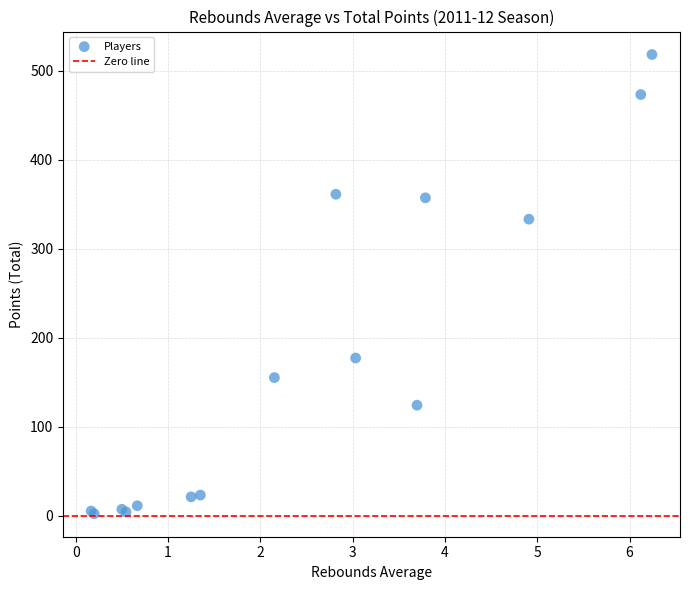

What Y value in the scatter plot is closest to 260?

333